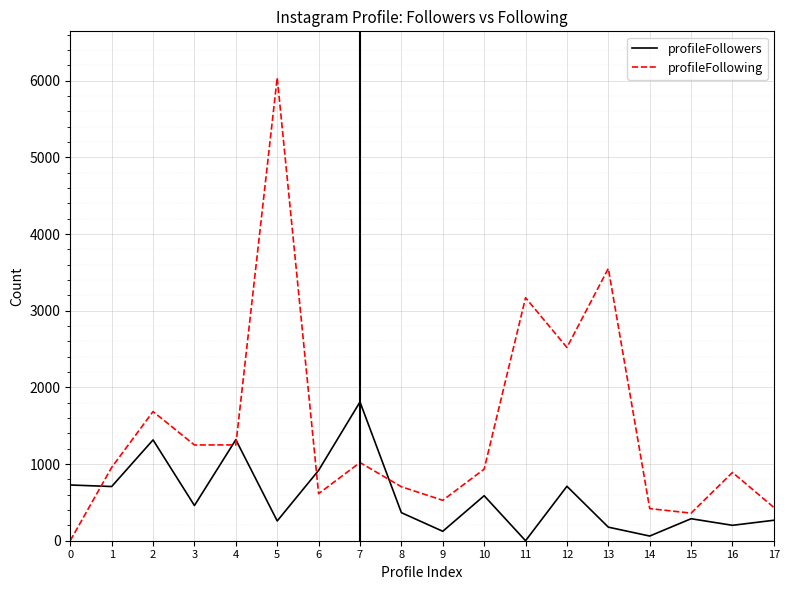

Is the value of profileFollowers at 1 greater than the value of profileFollowing at 16?

No